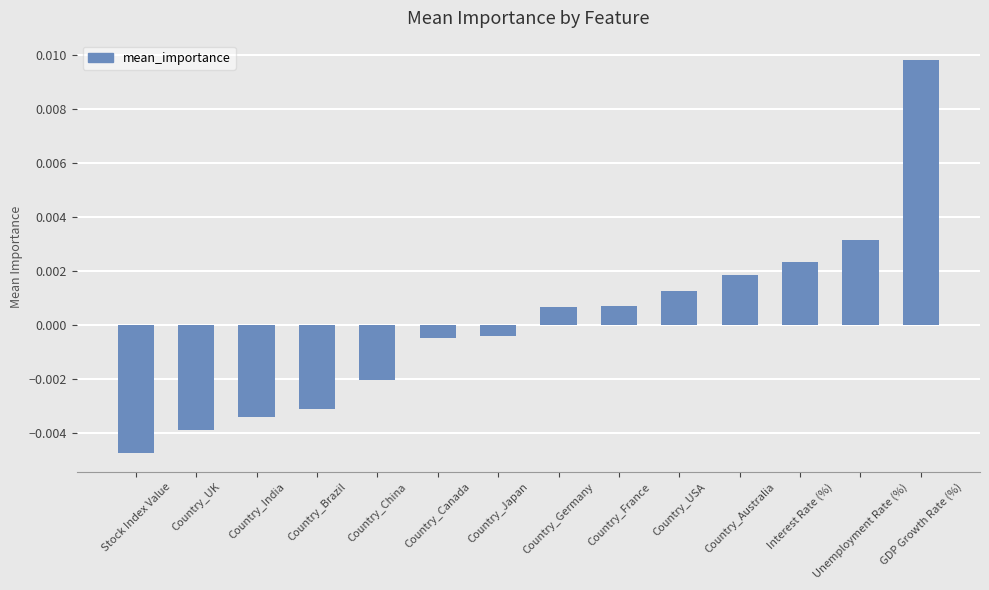

Which has a higher value, Country_Germany or Unemployment Rate (%)?

Unemployment Rate (%)